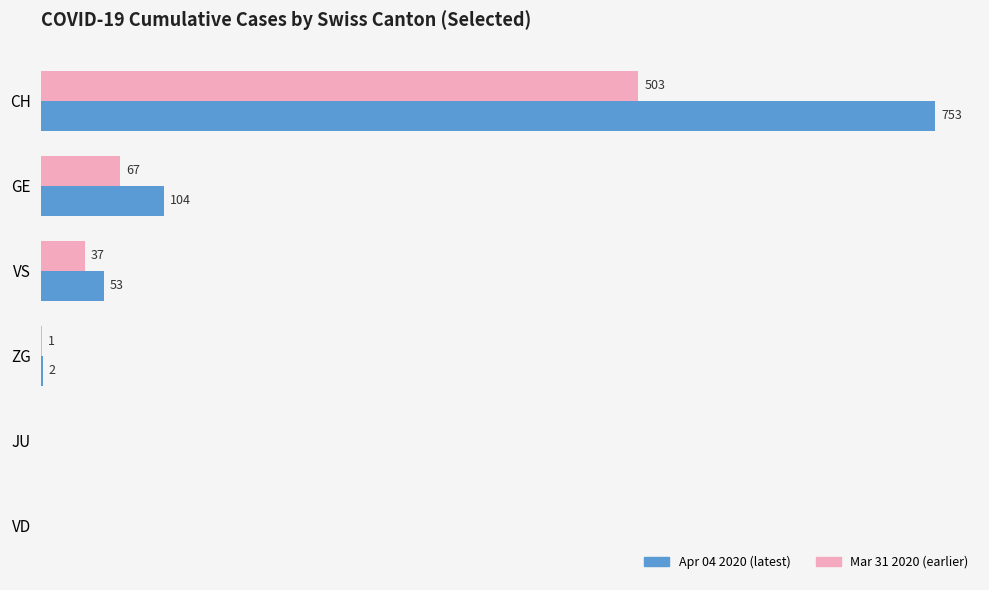

Which category has the highest value across all series?

CH